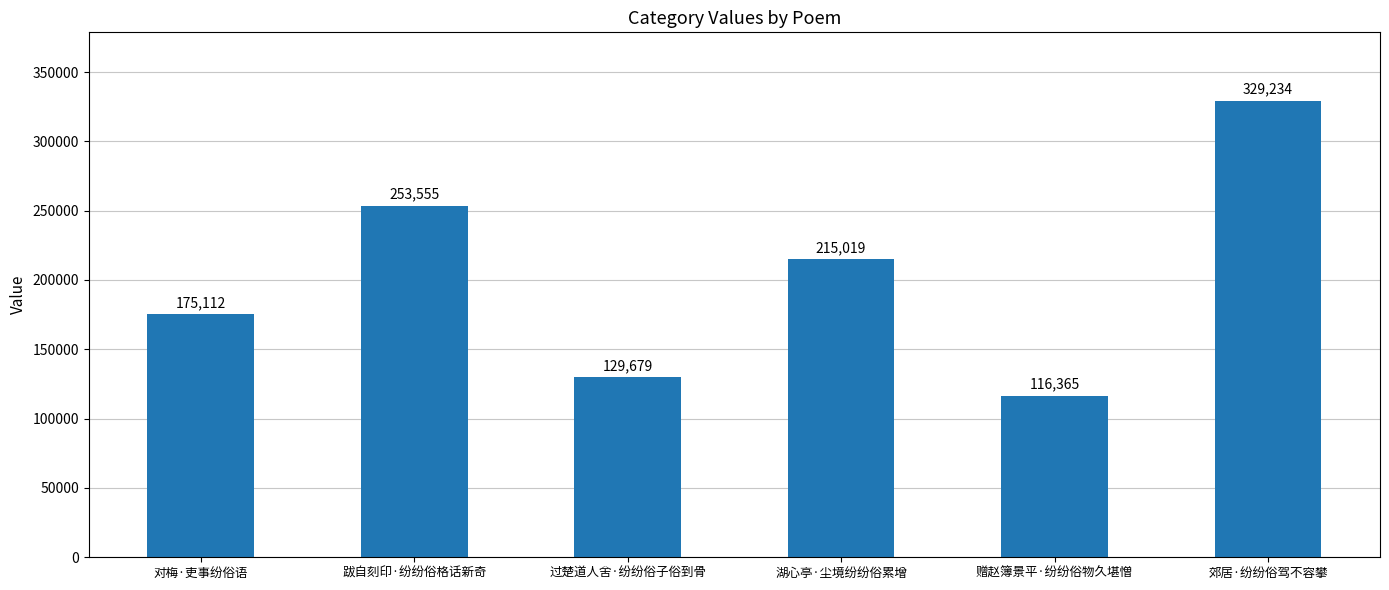

Does the chart contain stacked bars?

No